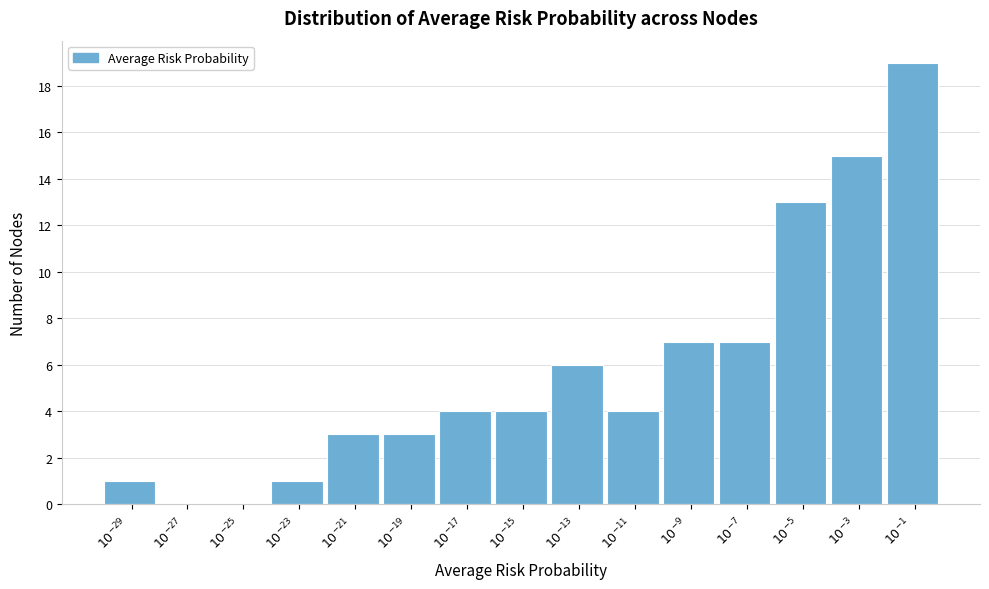

What is the sum of all values?

87